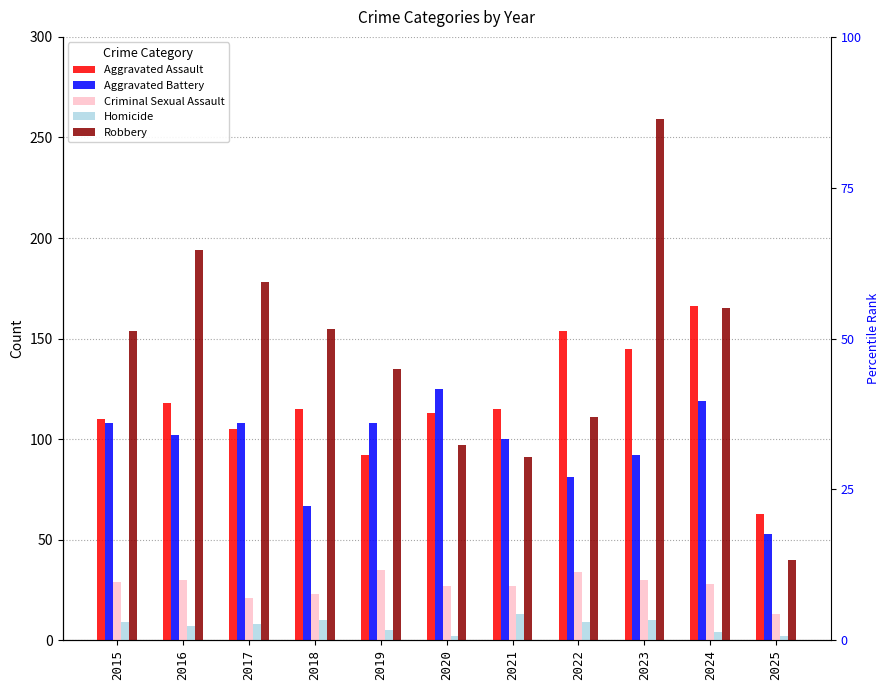

How many bars are there in total?

55